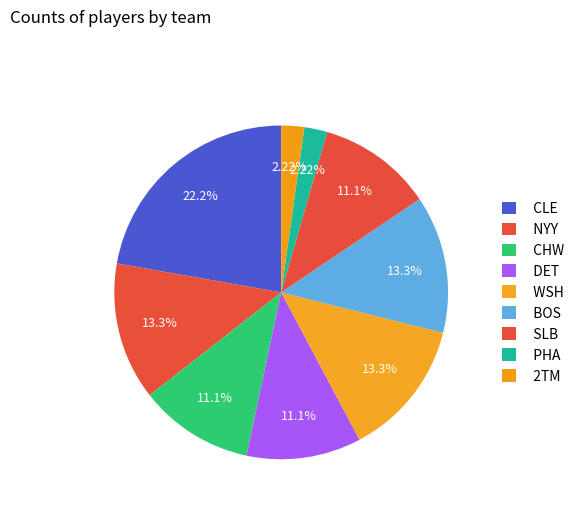

How many slices are in this pie chart?

9